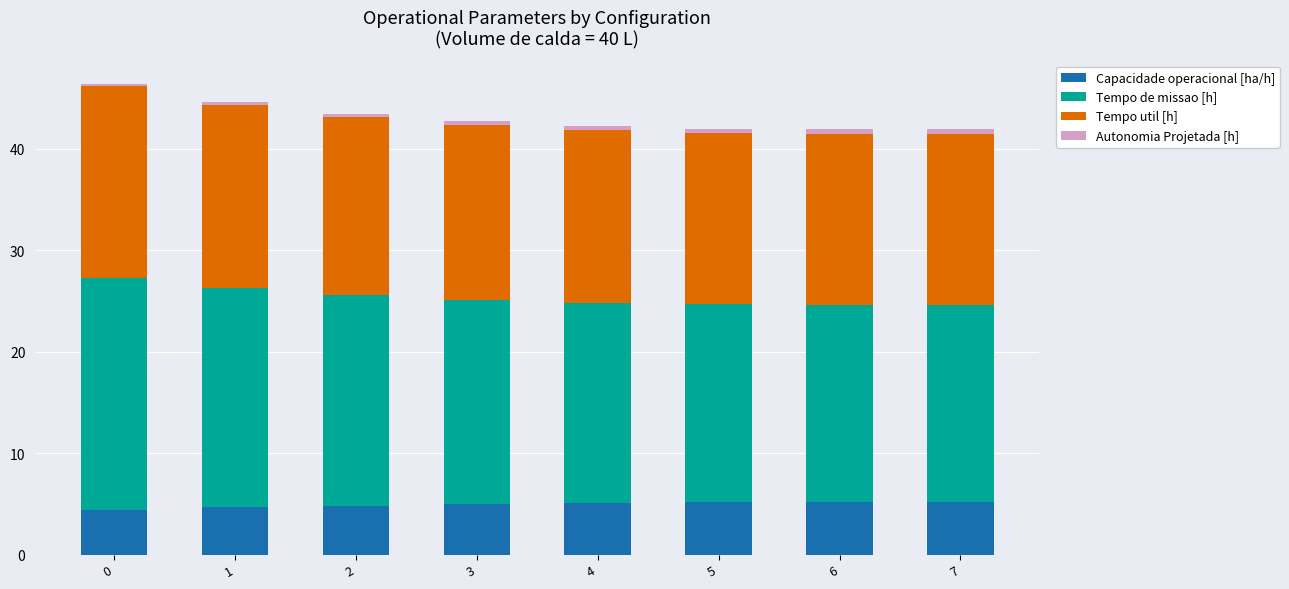

What is the total value across all series at 6?

41.9